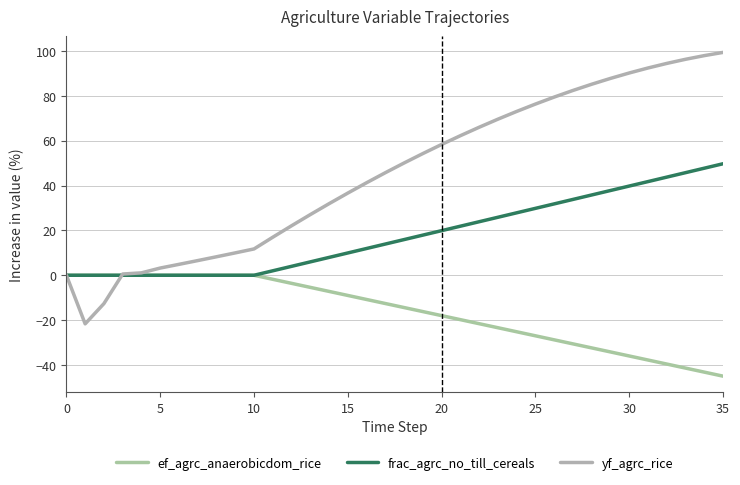

List the series in order of their overall mean, highest first.

yf_agrc_rice, frac_agrc_no_till_cereals, ef_agrc_anaerobicdom_rice